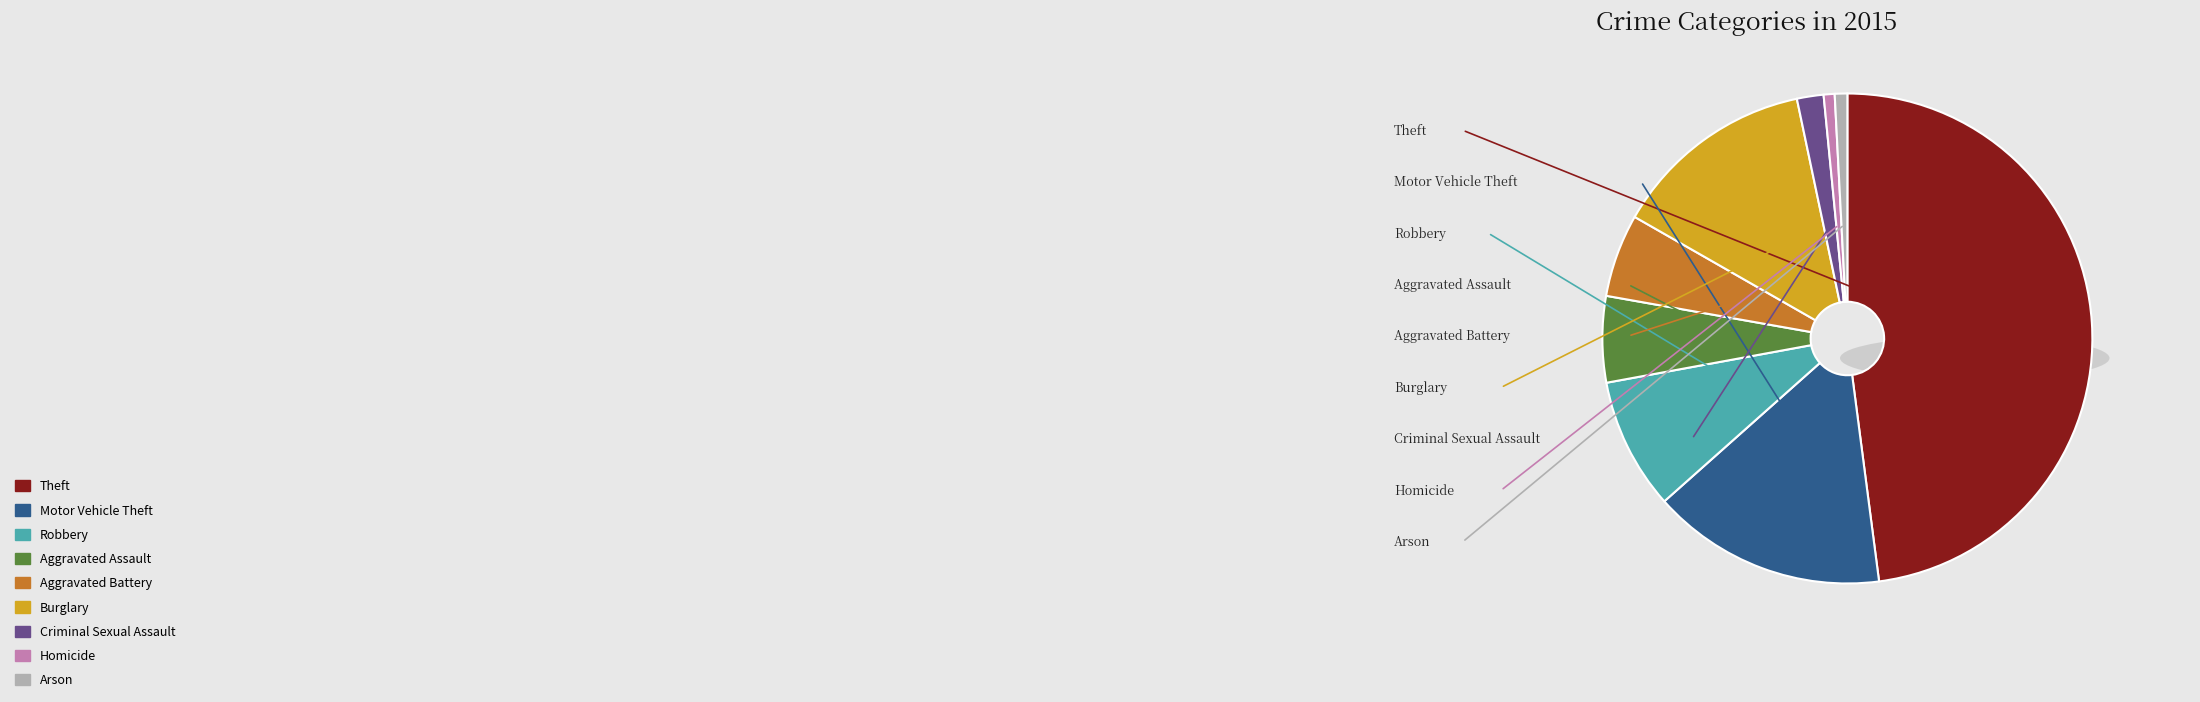

What is the change in value from Theft to Homicide?

-457